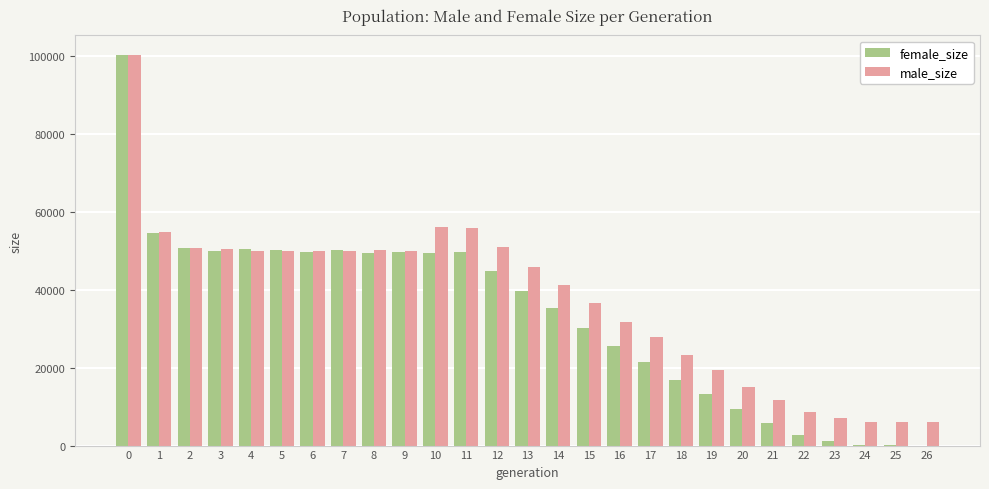

The value of female_size at 11 is 85317. True or false?

False